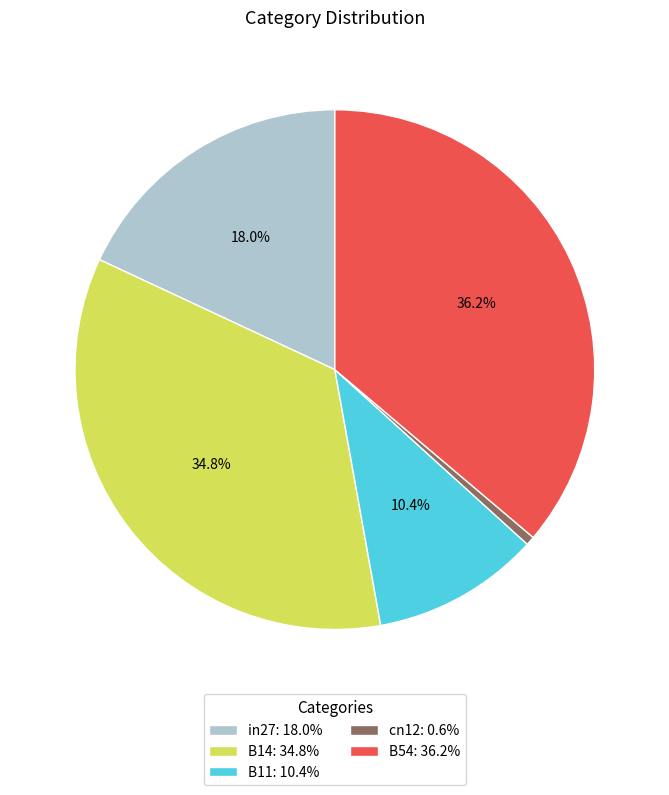

To the nearest percent, what is the difference between the cn12 and B14 slice percentages?

34%